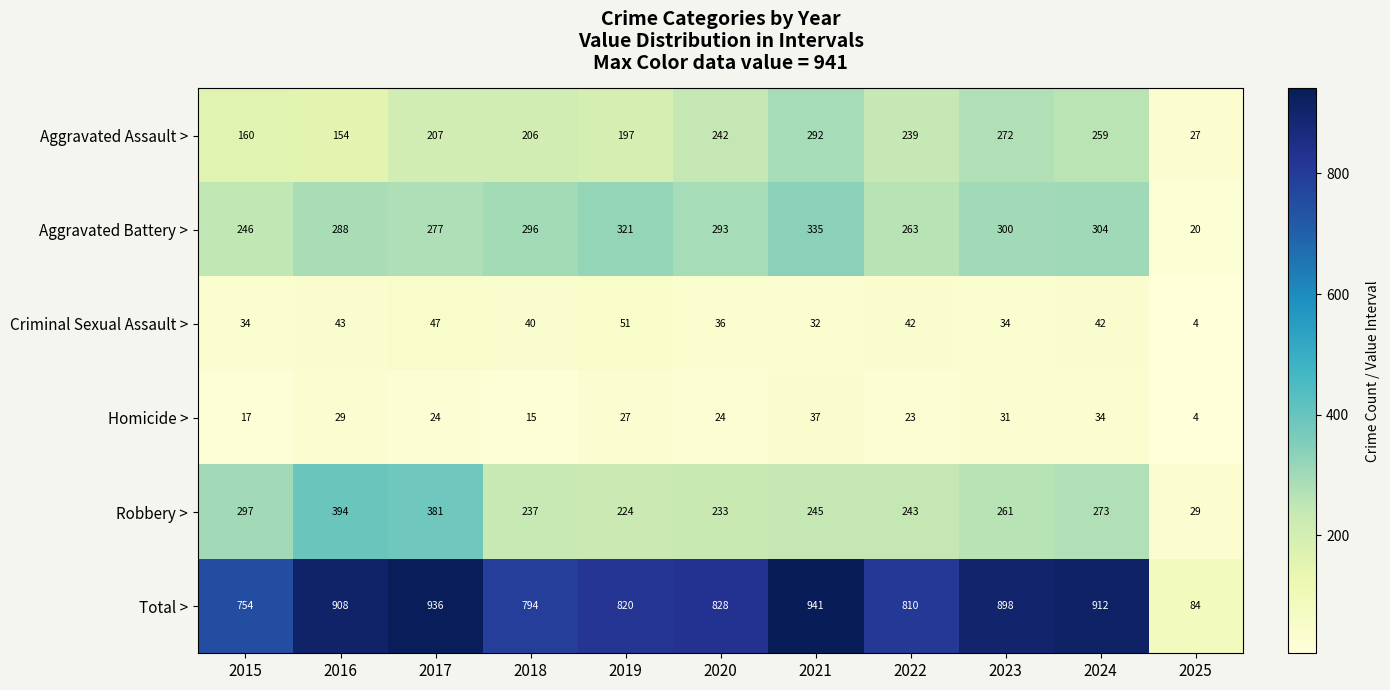

True or false: Homicide > has a value of 24 at 2020.

True